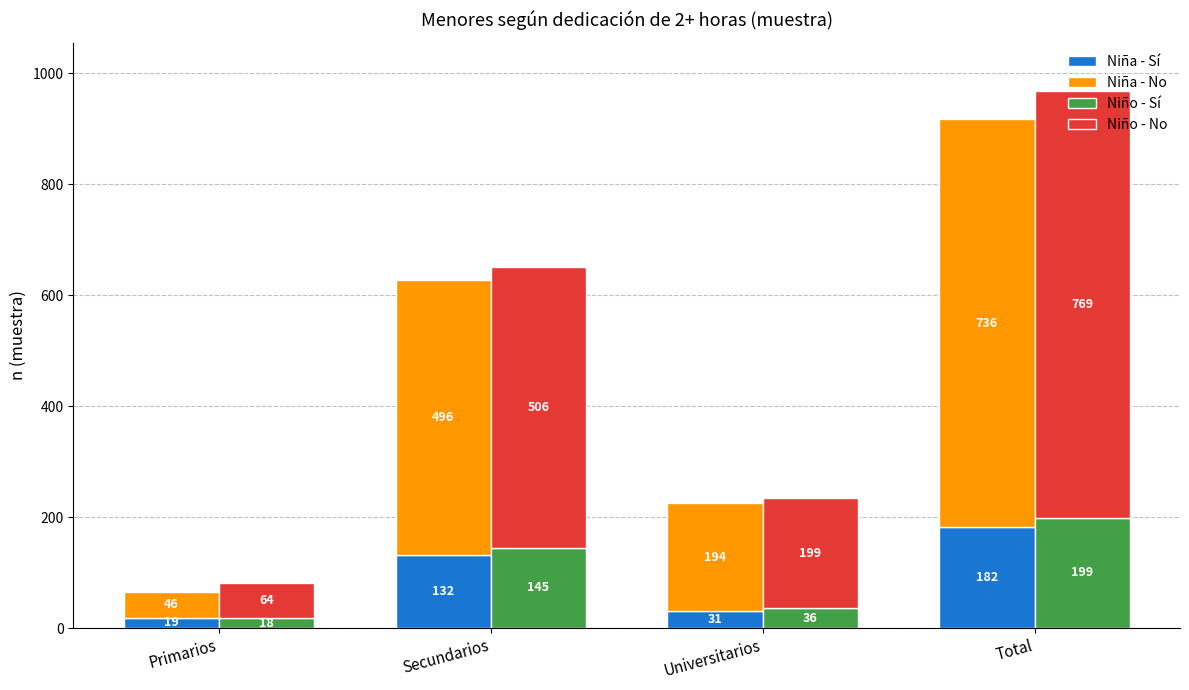

What is the label of the 2nd bar from the left?

Secundarios